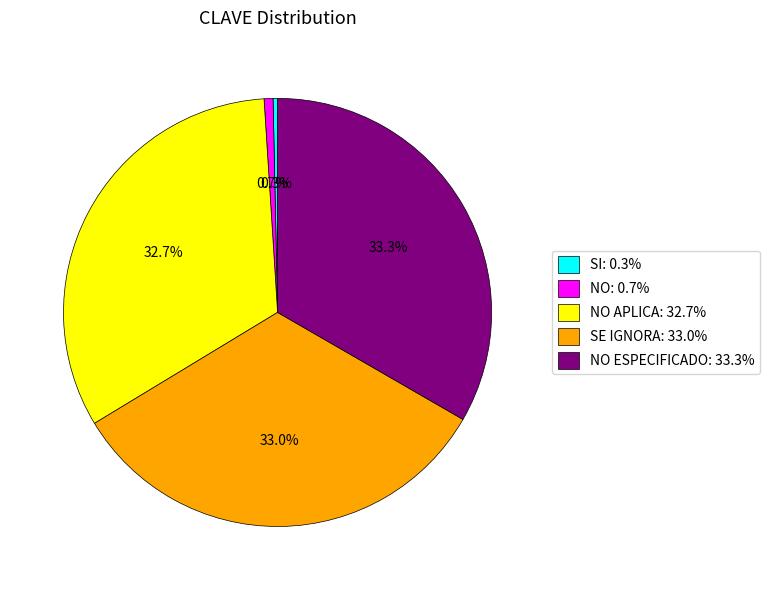

Which has a higher value, NO APLICA: 32.7% or NO ESPECIFICADO: 33.3%?

NO ESPECIFICADO: 33.3%